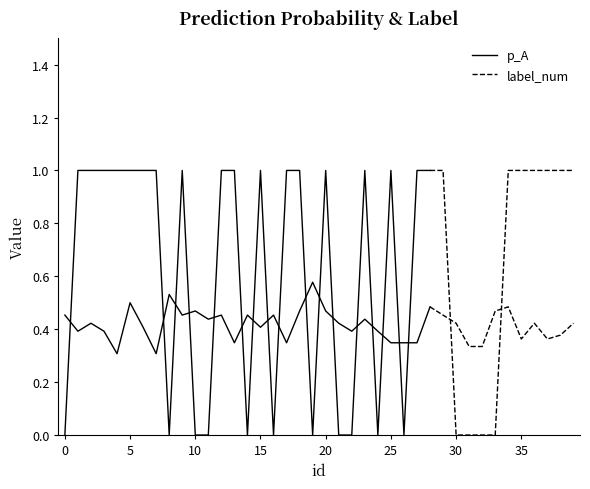

The p_A series shows 0.3 at 30. True or false?

True